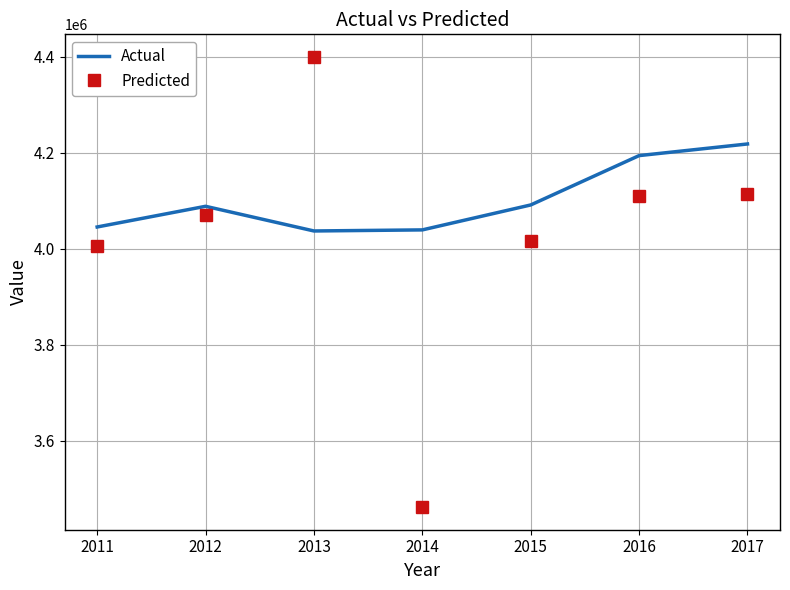

Is it true that Predicted equals 4005472.9 at 2011?

True